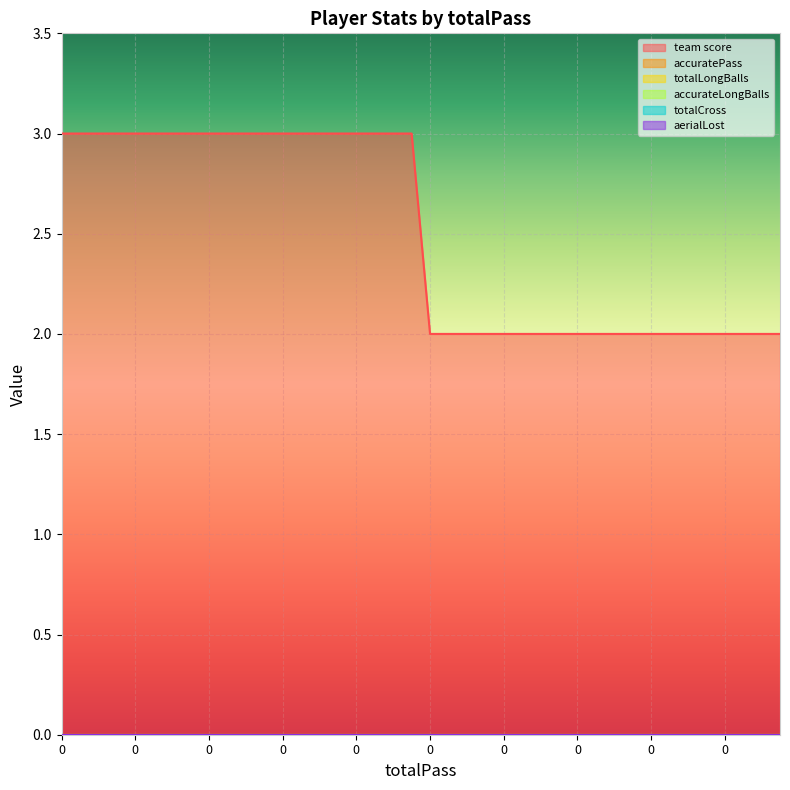

Reading left to right, what are all the values shown in this chart?

team score: 0=3	0=3	0=3	0=3	0=3	0=3	0=3	0=3	0=3	0=3	0=3	0=3	0=3	0=3	0=3	0=3	0=3	0=3	0=3	0=3	0=2	0=2	0=2	0=2	0=2	0=2	0=2	0=2	0=2	0=2	0=2	0=2	0=2	0=2	0=2	0=2	0=2	0=2	0=2	0=2
accuratePass: 0=0	0=0	0=0	0=0	0=0	0=0	0=0	0=0	0=0	0=0	0=0	0=0	0=0	0=0	0=0	0=0	0=0	0=0	0=0	0=0	0=0	0=0	0=0	0=0	0=0	0=0	0=0	0=0	0=0	0=0	0=0	0=0	0=0	0=0	0=0	0=0	0=0	0=0	0=0	0=0
totalLongBalls: 0=0	0=0	0=0	0=0	0=0	0=0	0=0	0=0	0=0	0=0	0=0	0=0	0=0	0=0	0=0	0=0	0=0	0=0	0=0	0=0	0=0	0=0	0=0	0=0	0=0	0=0	0=0	0=0	0=0	0=0	0=0	0=0	0=0	0=0	0=0	0=0	0=0	0=0	0=0	0=0
accurateLongBalls: 0=0	0=0	0=0	0=0	0=0	0=0	0=0	0=0	0=0	0=0	0=0	0=0	0=0	0=0	0=0	0=0	0=0	0=0	0=0	0=0	0=0	0=0	0=0	0=0	0=0	0=0	0=0	0=0	0=0	0=0	0=0	0=0	0=0	0=0	0=0	0=0	0=0	0=0	0=0	0=0
totalCross: 0=0	0=0	0=0	0=0	0=0	0=0	0=0	0=0	0=0	0=0	0=0	0=0	0=0	0=0	0=0	0=0	0=0	0=0	0=0	0=0	0=0	0=0	0=0	0=0	0=0	0=0	0=0	0=0	0=0	0=0	0=0	0=0	0=0	0=0	0=0	0=0	0=0	0=0	0=0	0=0
aerialLost: 0=0	0=0	0=0	0=0	0=0	0=0	0=0	0=0	0=0	0=0	0=0	0=0	0=0	0=0	0=0	0=0	0=0	0=0	0=0	0=0	0=0	0=0	0=0	0=0	0=0	0=0	0=0	0=0	0=0	0=0	0=0	0=0	0=0	0=0	0=0	0=0	0=0	0=0	0=0	0=0